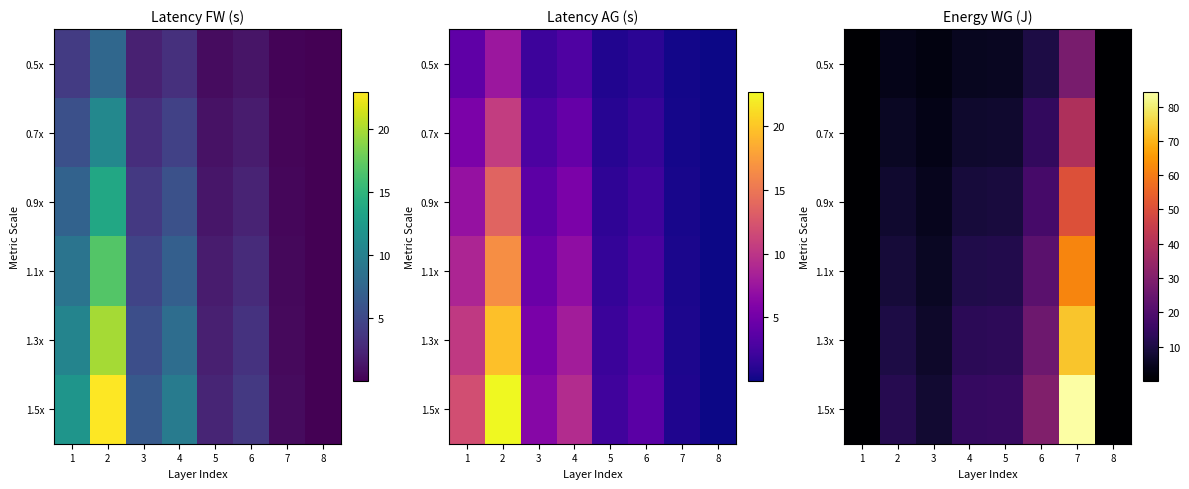

Is it true that 0.9x equals 31.3 at 6?

False